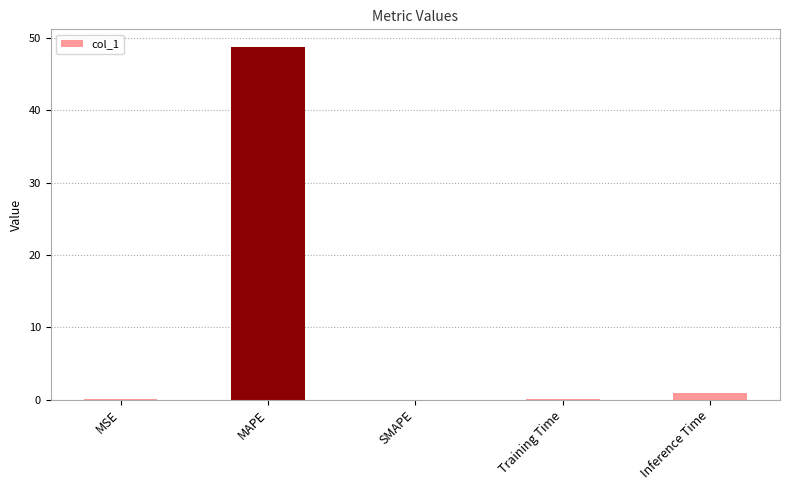

Are the bars grouped side by side (vs. stacked)?

No